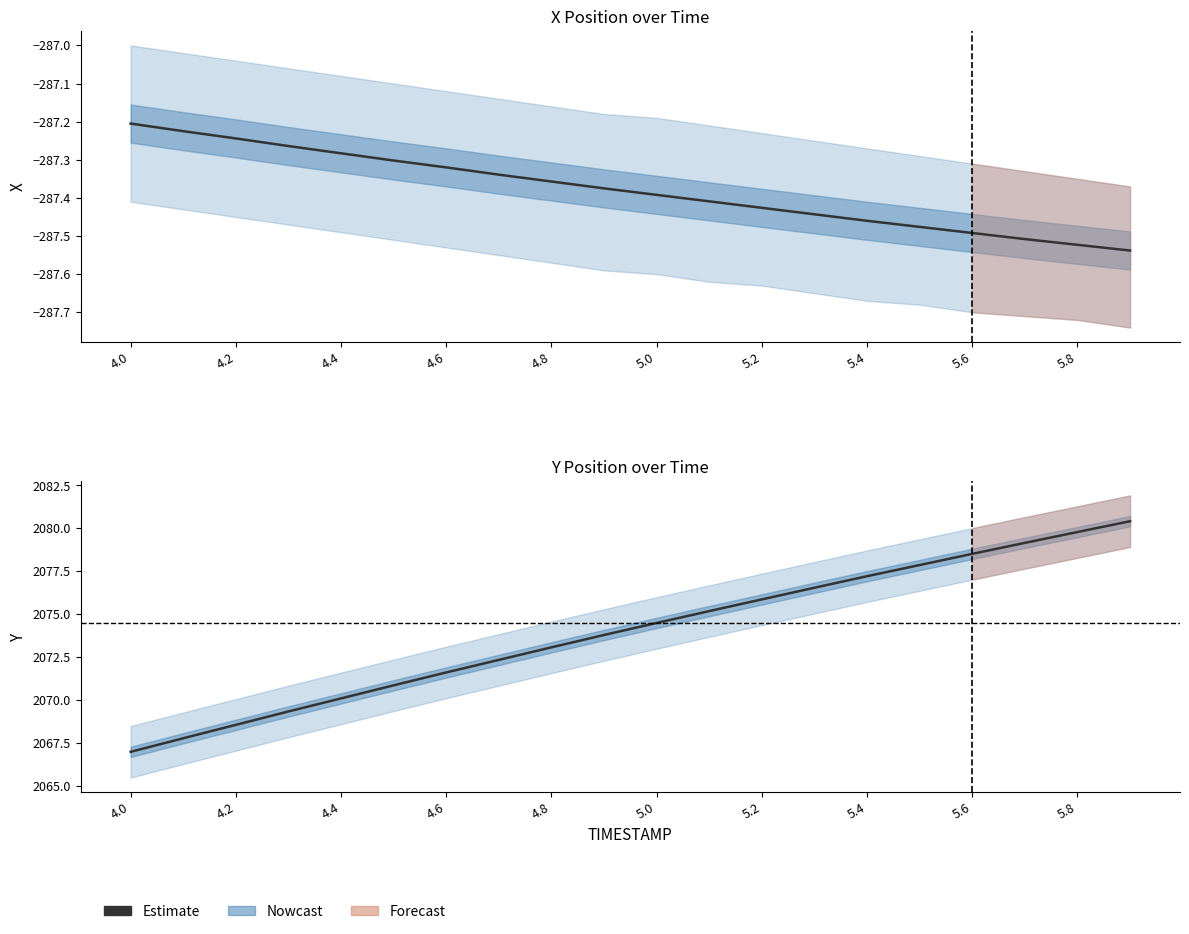

True or false: there are more than 0 points higher than both neighbors.

False